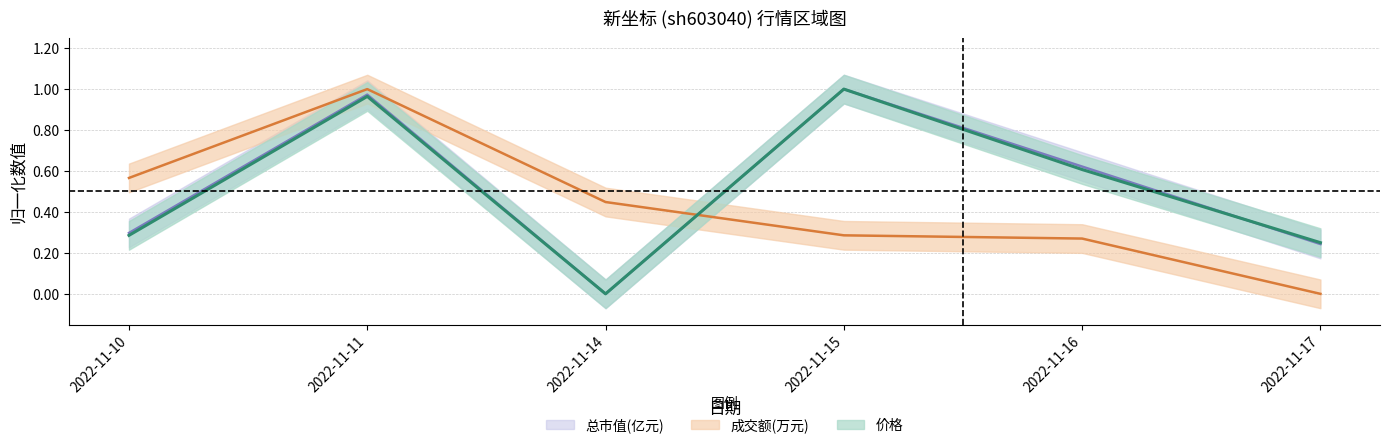

True or false: 成交额(万元) has more than 1 interior local peaks.

False